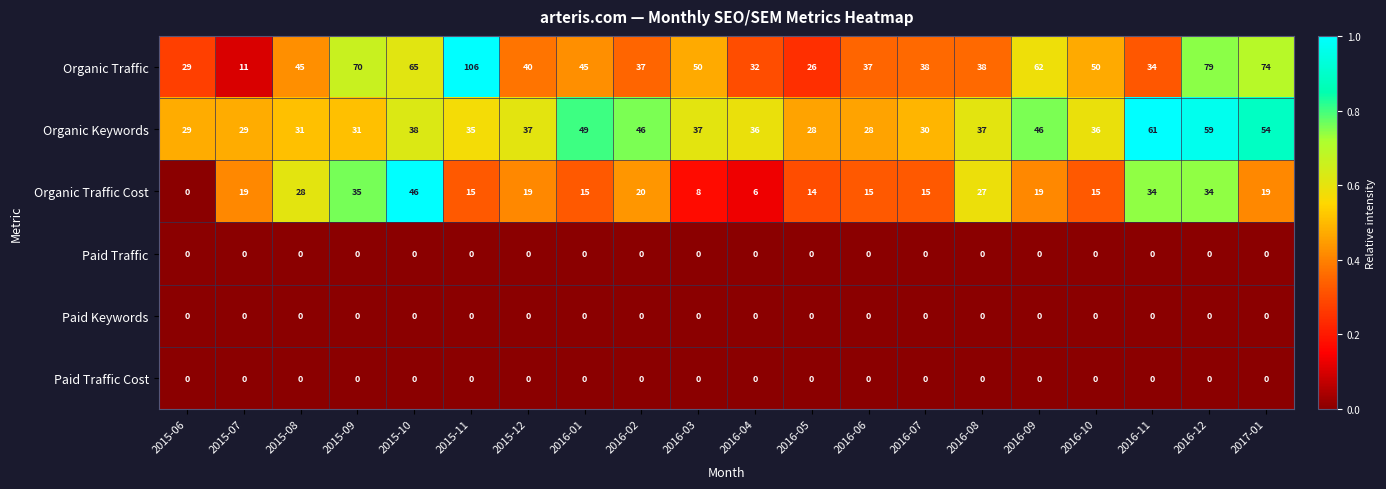

At which label does Organic Keywords first exceed 37?

2015-10